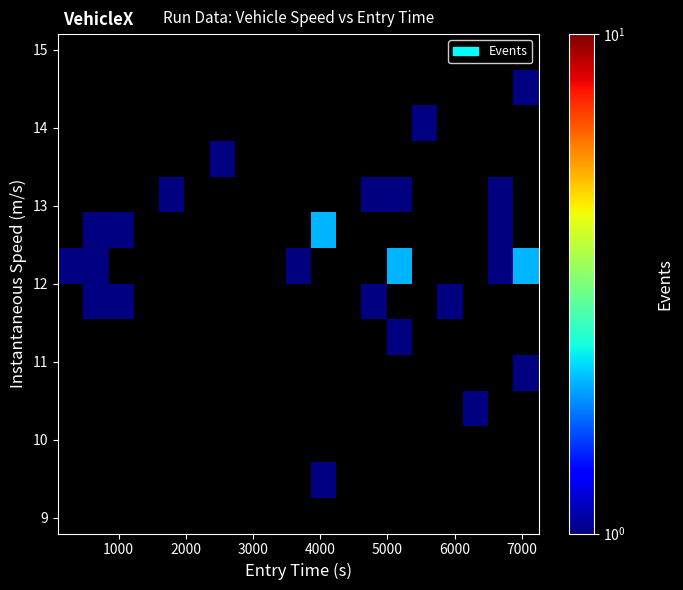

How many categories are shown in the chart?

19